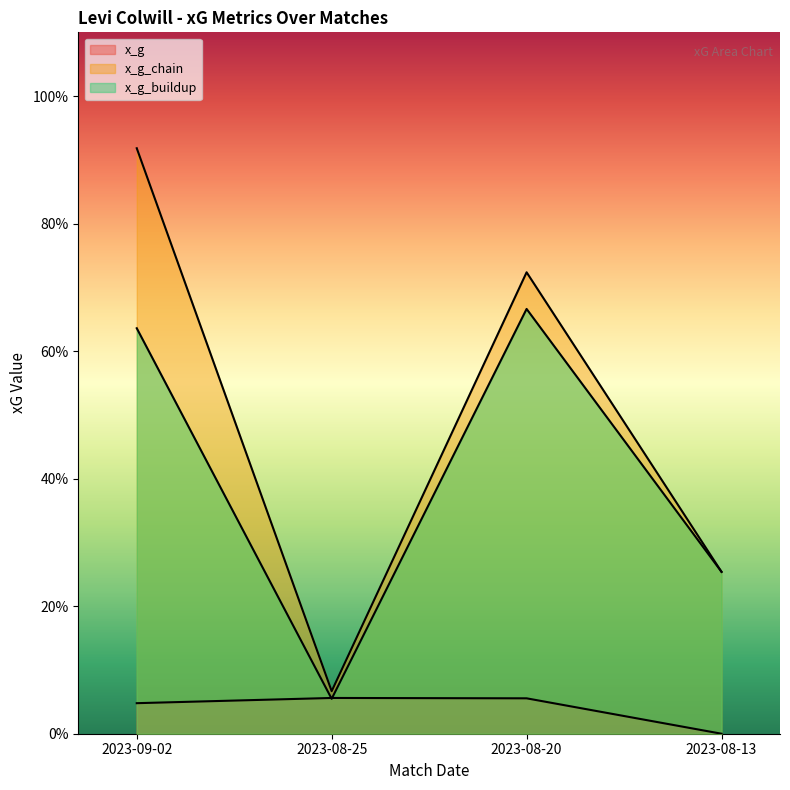

Reading right to left, extract all data points from this chart.

x_g: 2023-09-02=0.0	2023-08-25=0.1	2023-08-20=0.1	2023-08-13=0.0
x_g_chain: 2023-09-02=0.9	2023-08-25=0.1	2023-08-20=0.7	2023-08-13=0.3
x_g_buildup: 2023-09-02=0.6	2023-08-25=0.1	2023-08-20=0.7	2023-08-13=0.3